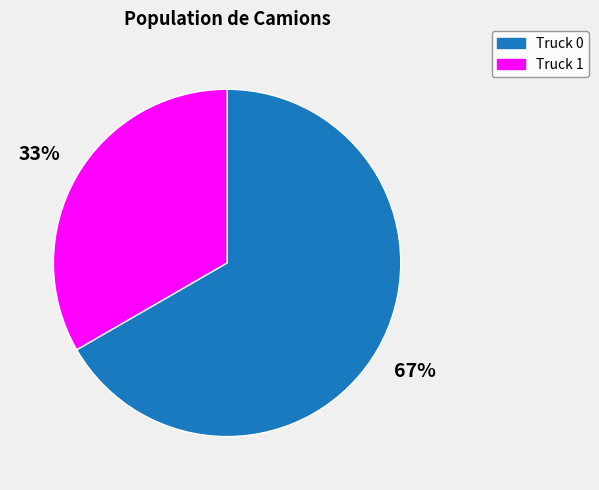

Combined, do Truck 0 and Truck 1 account for over 50%?

Yes